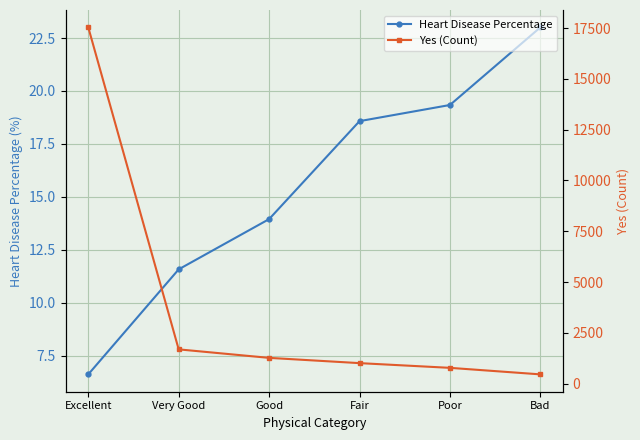

What position from the left is Fair?

4